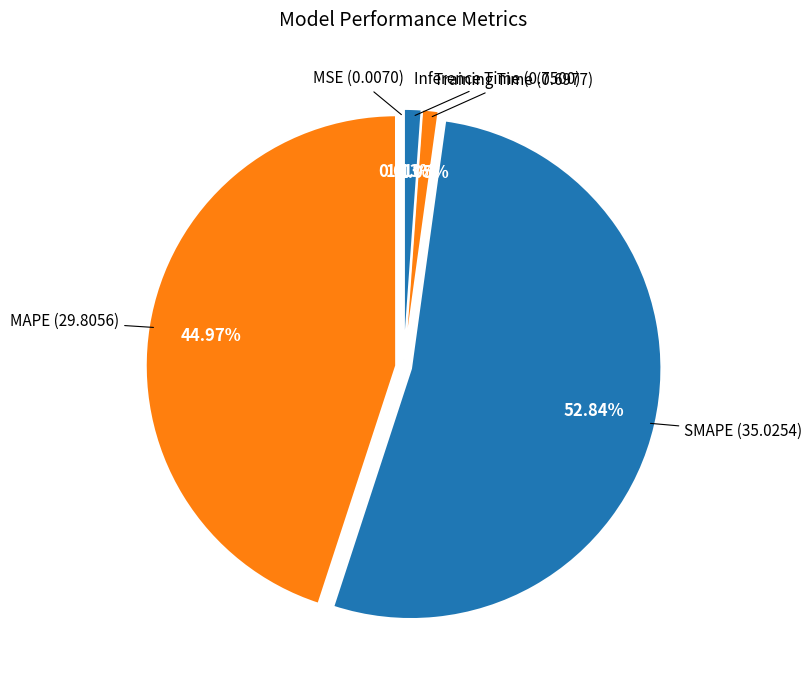

Combined, what portion of the pie is SMAPE and Inference Time?

54.0%